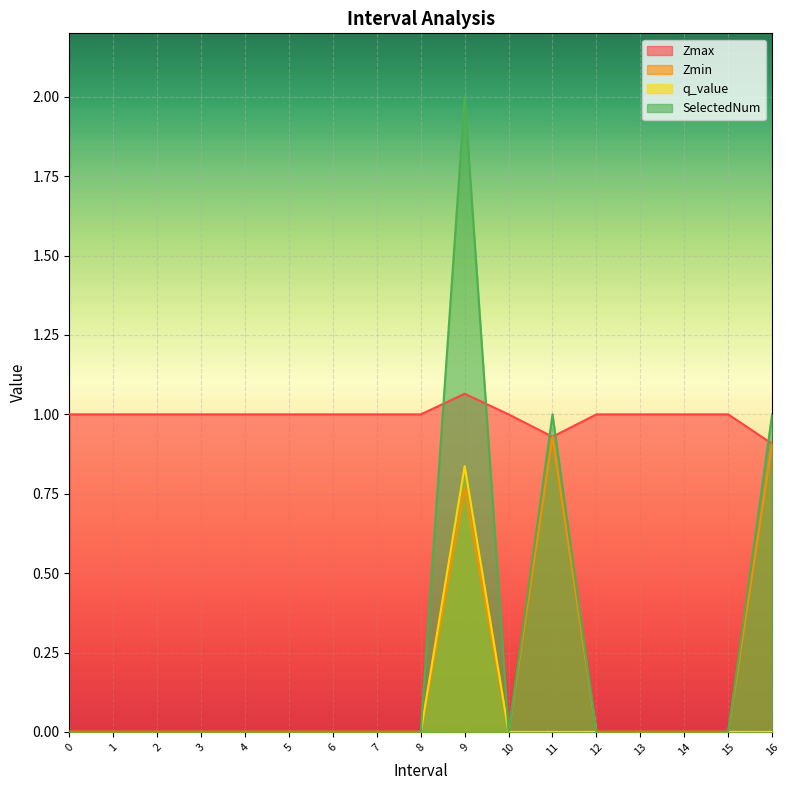

Does the chart display data point markers on the line(s)?

No